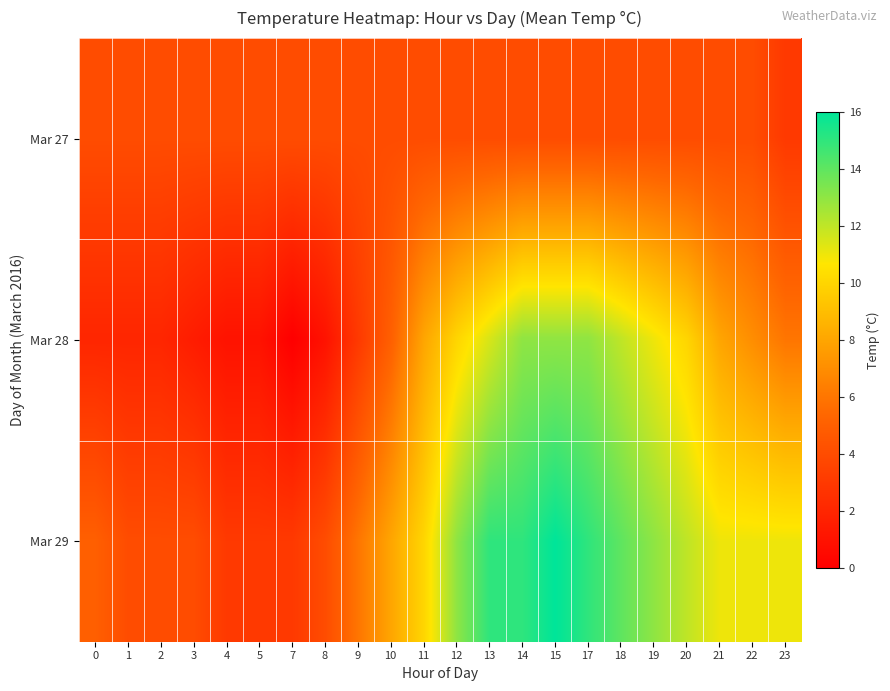

Reading left to right, extract all data points from this chart.

Mar 27: 0=4.0	1=4.0	2=4.0	3=4.0	4=4.0	5=4.0	7=4.0	8=4.0	9=4.0	10=4.0	11=4.0	12=4.0	13=4.0	14=4.0	15=4.0	17=4.0	18=4.0	19=4.0	20=4.0	21=4.0	22=4.0	23=3.0
Mar 28: 0=2.0	1=2.0	2=2.0	3=1.5	4=1.0	5=1.0	7=0.0	8=1.0	9=3.0	10=5.0	11=8.0	12=10.0	13=11.5	14=13.0	15=13.0	17=13.0	18=12.0	19=11.0	20=10.0	21=8.0	22=7.0	23=6.0
Mar 29: 0=5.0	1=4.0	2=4.0	3=4.0	4=3.0	5=3.0	7=3.0	8=4.0	9=6.0	10=8.0	11=10.0	12=13.0	13=15.0	14=15.0	15=16.0	17=15.0	18=14.0	19=13.0	20=12.0	21=11.0	22=11.0	23=11.0